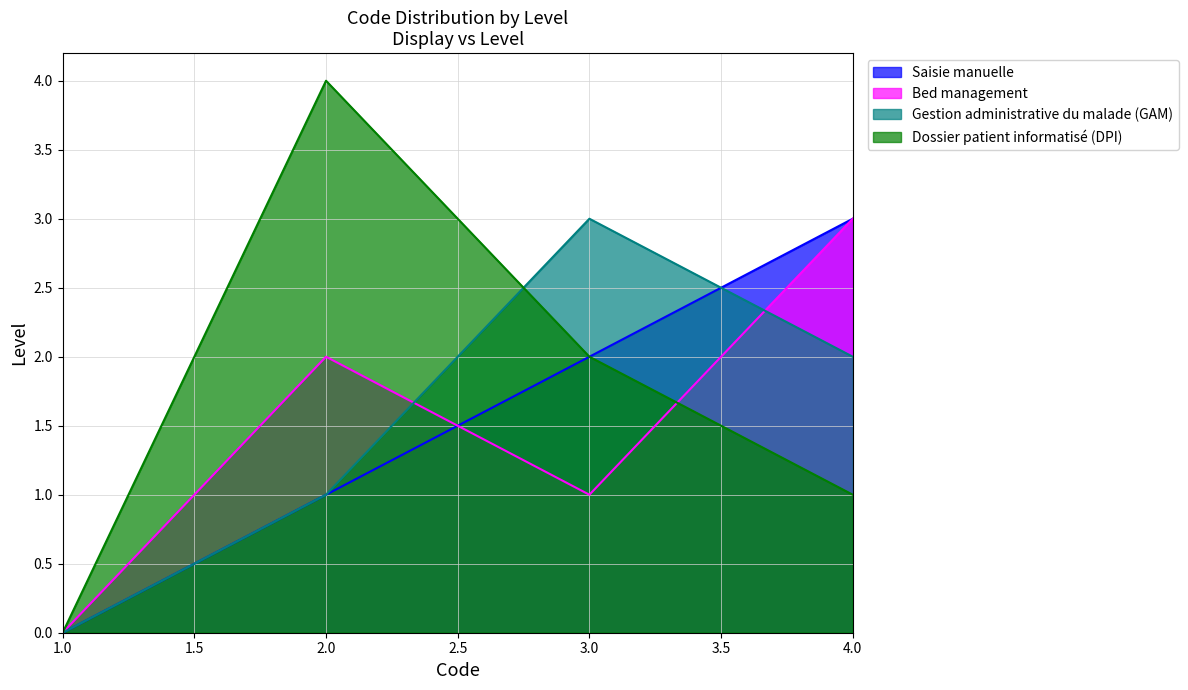

How many values in the Gestion administrative du malade (GAM) series exceed 2?

1